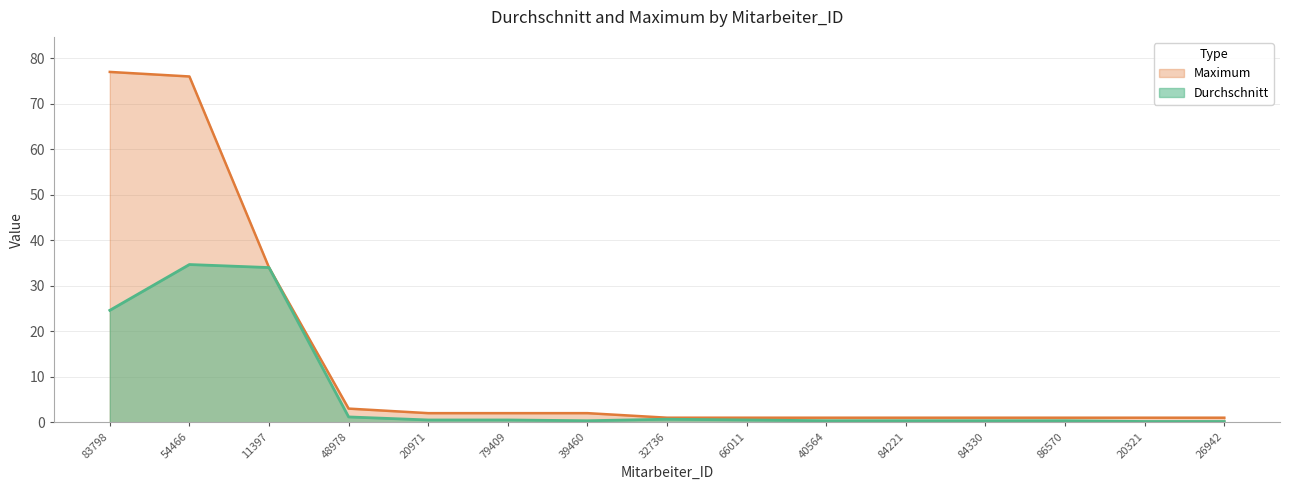

What is the minimum value shown in the chart?

0.2